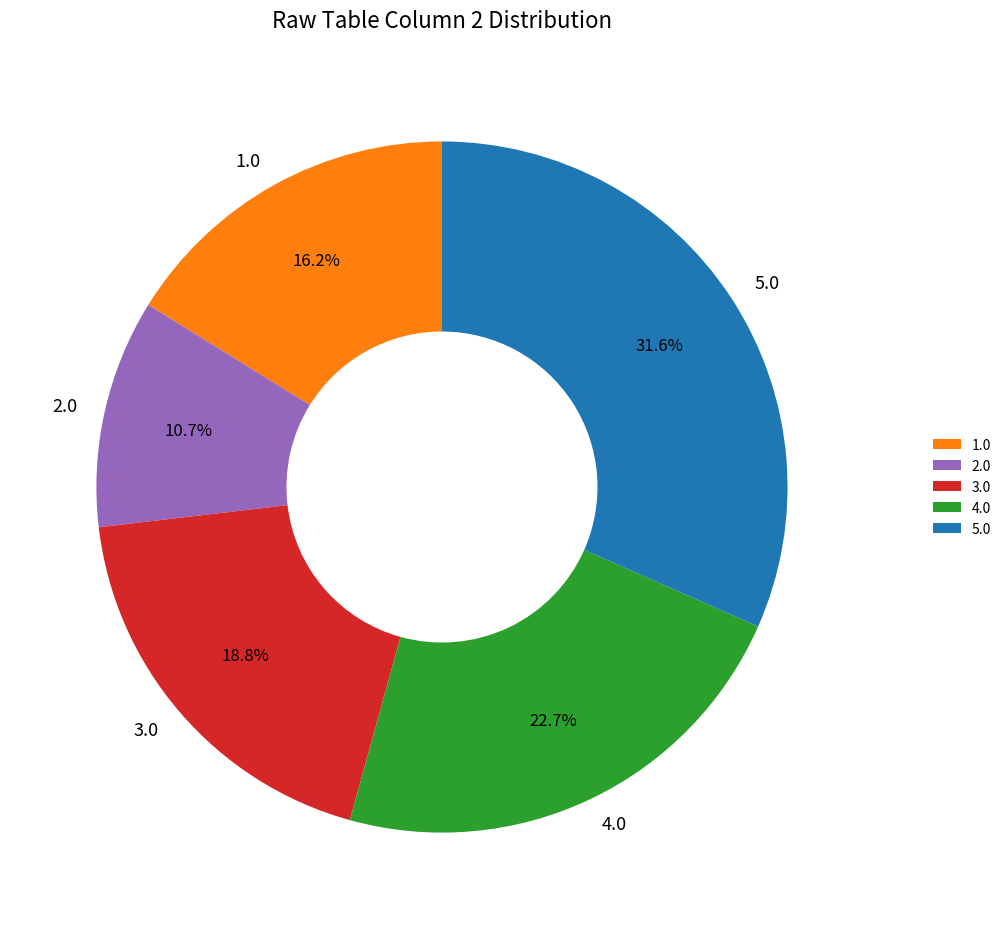

What is the smallest slice in the pie chart?

2.0